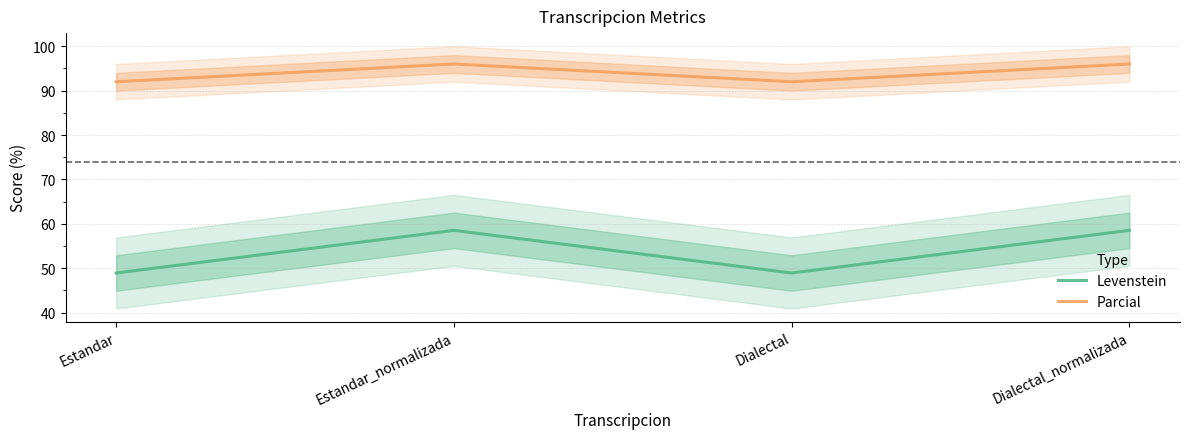

In Parcial, how many points are higher than both neighbors (excluding endpoints)?

1